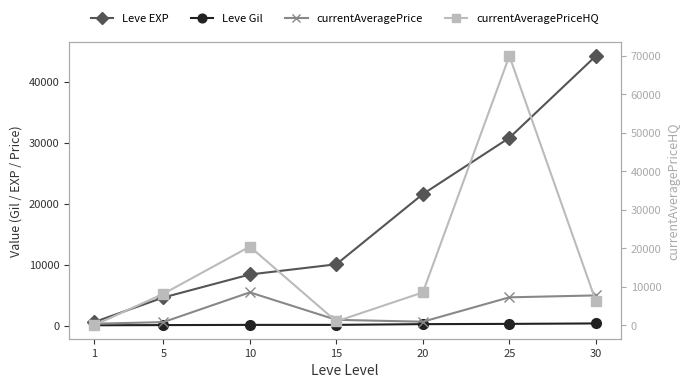

At 1, list the series in order from largest to smallest.

Leve EXP, currentAveragePrice, Leve Gil, currentAveragePriceHQ